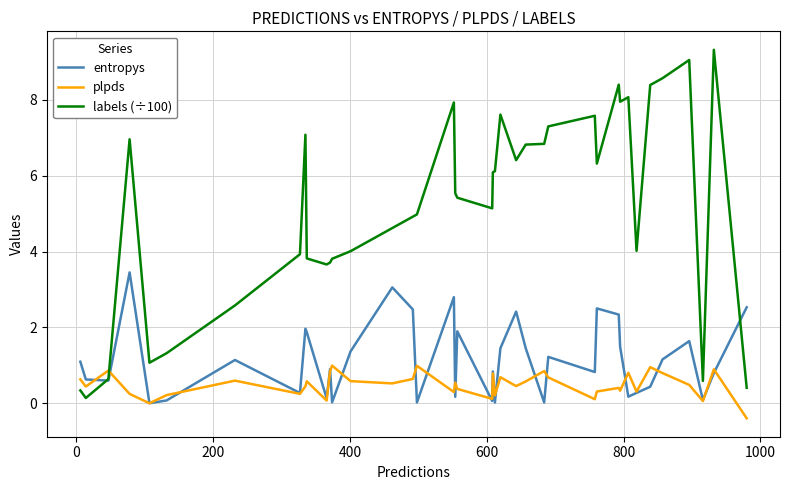

Which series has the widest spread of values?

labels (÷100)